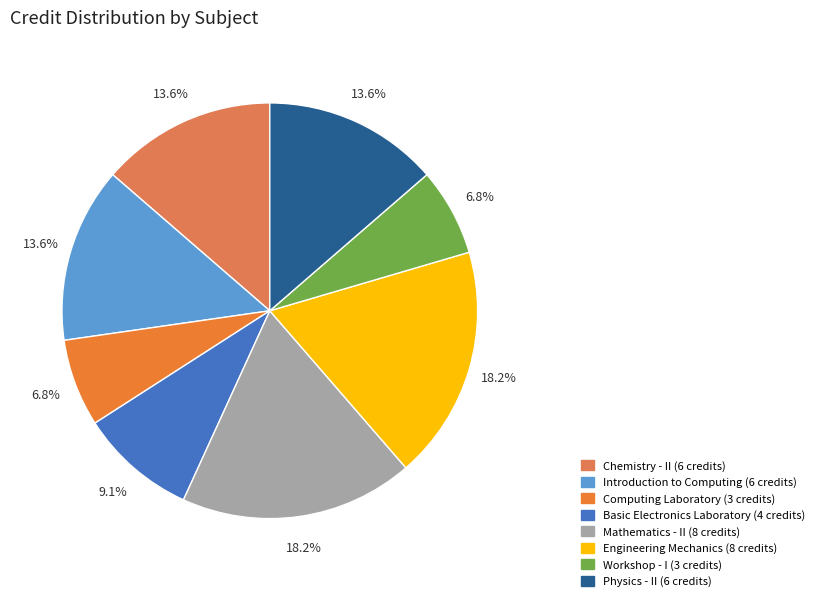

To the nearest percent, what is the combined percentage of Computing Laboratory and Workshop - I?

14%